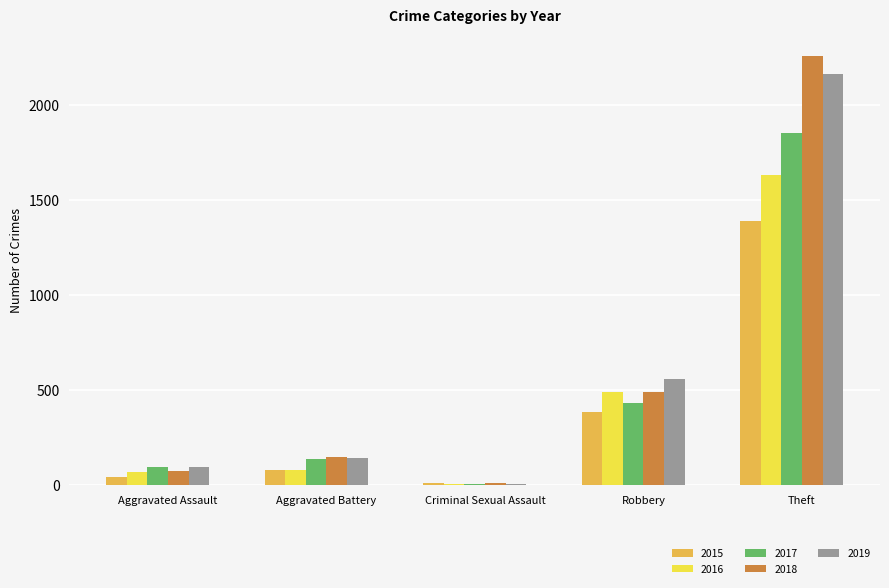

List the series in order of their peak value, highest first.

2018, 2019, 2017, 2016, 2015